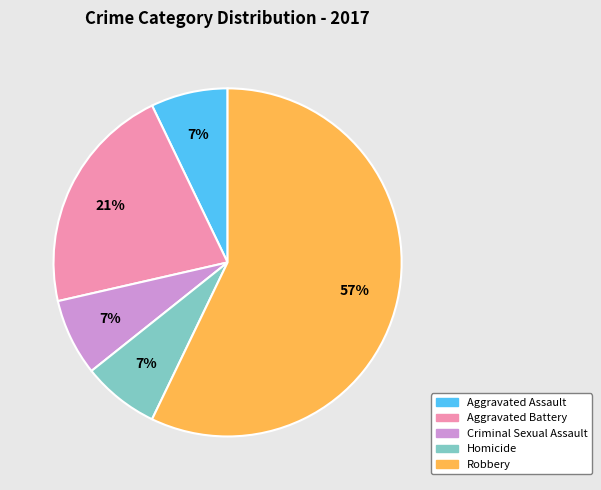

The Criminal Sexual Assault slice represents 21% of the pie. True or false?

False